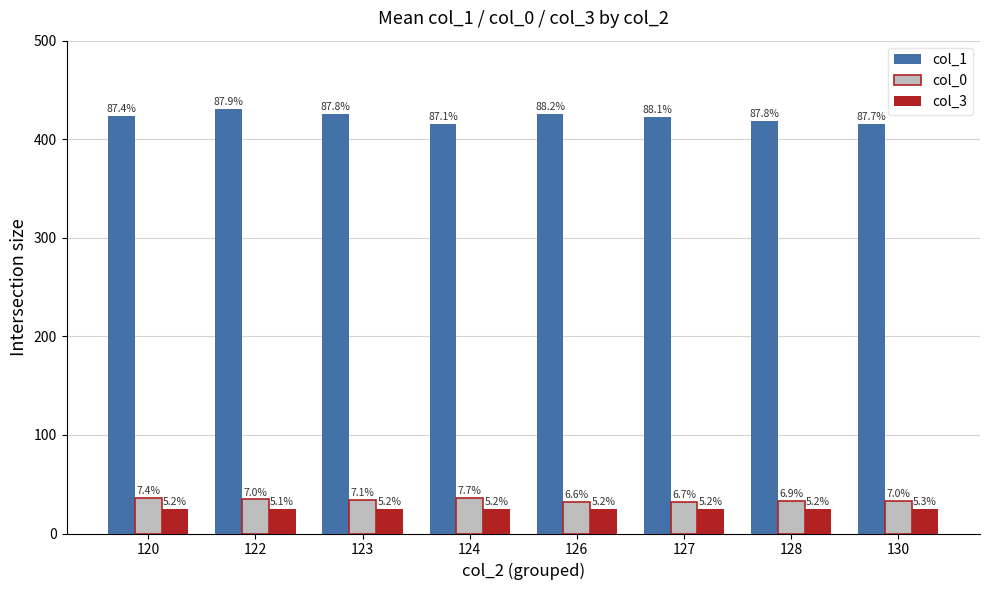

At which label is col_3 closest to 25?

120